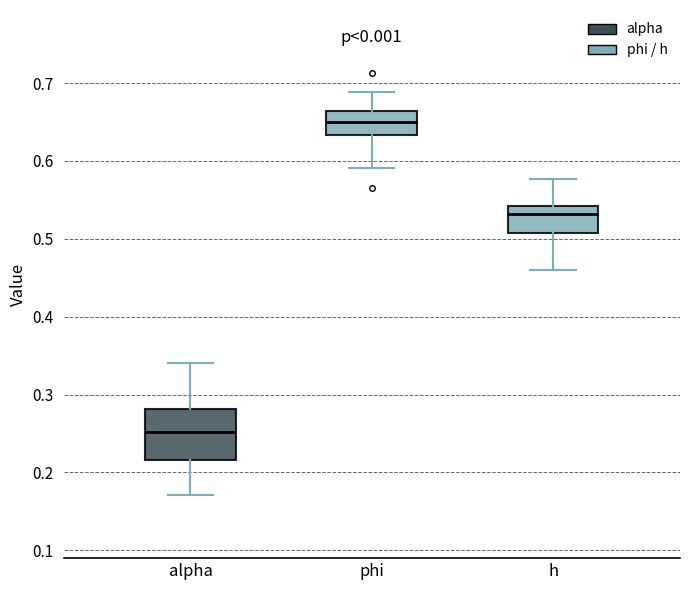

Reading left to right, transcribe this box plot: for each box, give where its median line is, the range the box spans, and where its two whiskers end, as read against the y-axis. The values are not printed on the chart, so give them approximately, as read against the axis.

alpha: median 0.25, box 0.22 to 0.28, whiskers 0.17 to 0.34
phi: median 0.65, box 0.63 to 0.66, whiskers 0.59 to 0.69
h: median 0.53, box 0.51 to 0.54, whiskers 0.46 to 0.58